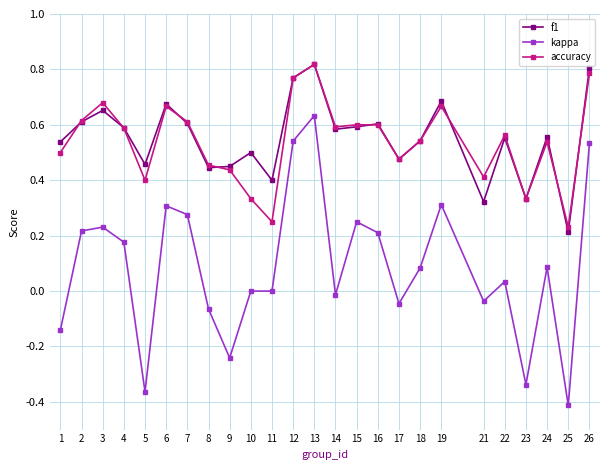

What is the sum of all f1 values?

13.8